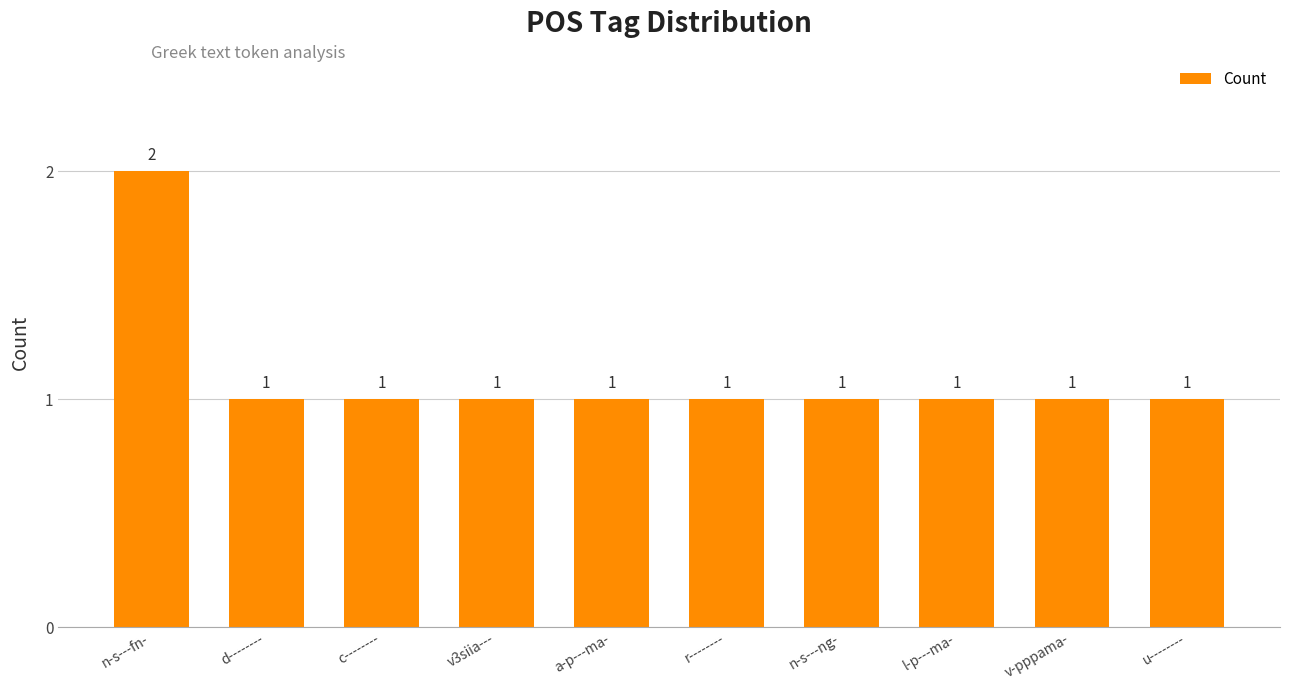

The value at a-p---ma- is 0. True or false?

False